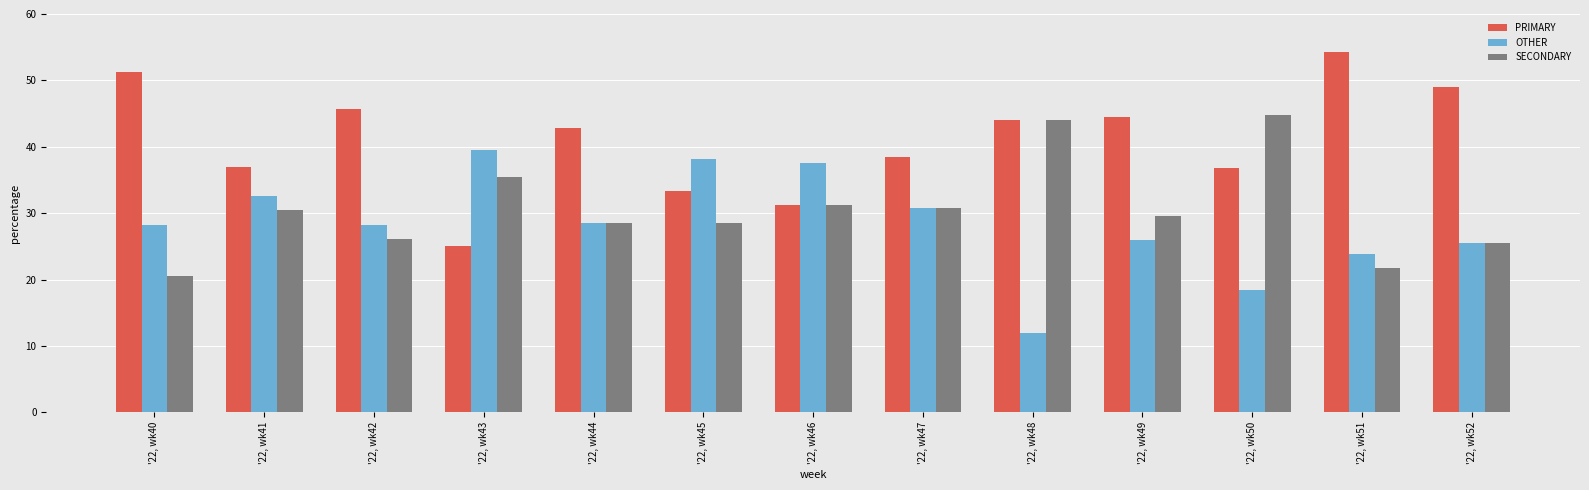

Rank the categories by OTHER value from highest to lowest.

'22, wk43, '22, wk45, '22, wk46, '22, wk41, '22, wk47, '22, wk44, '22, wk42, '22, wk40, '22, wk49, '22, wk52, '22, wk51, '22, wk50, '22, wk48